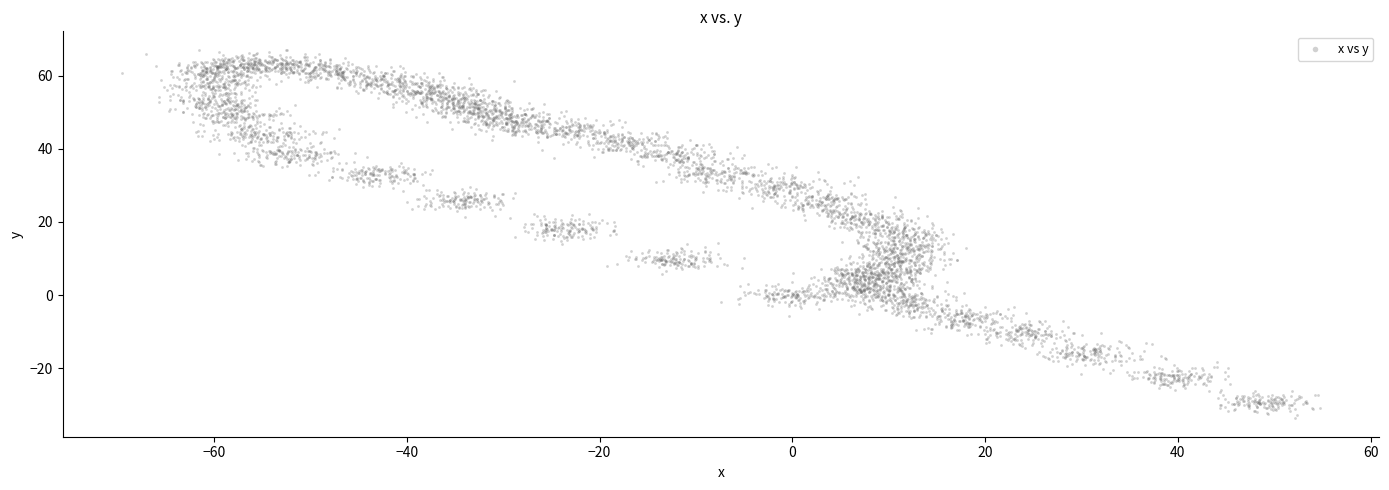

What is the range of Y values (max minus min)?

100.7